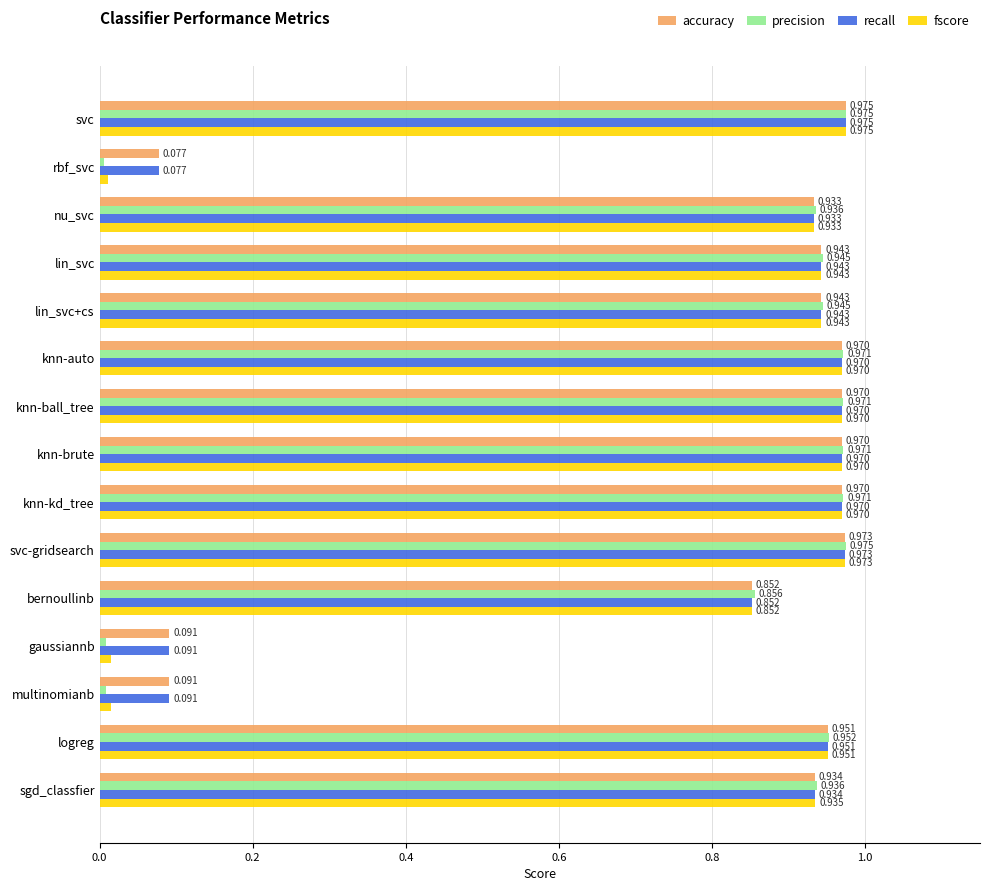

What are all the series names shown in the legend?

accuracy, precision, recall, fscore